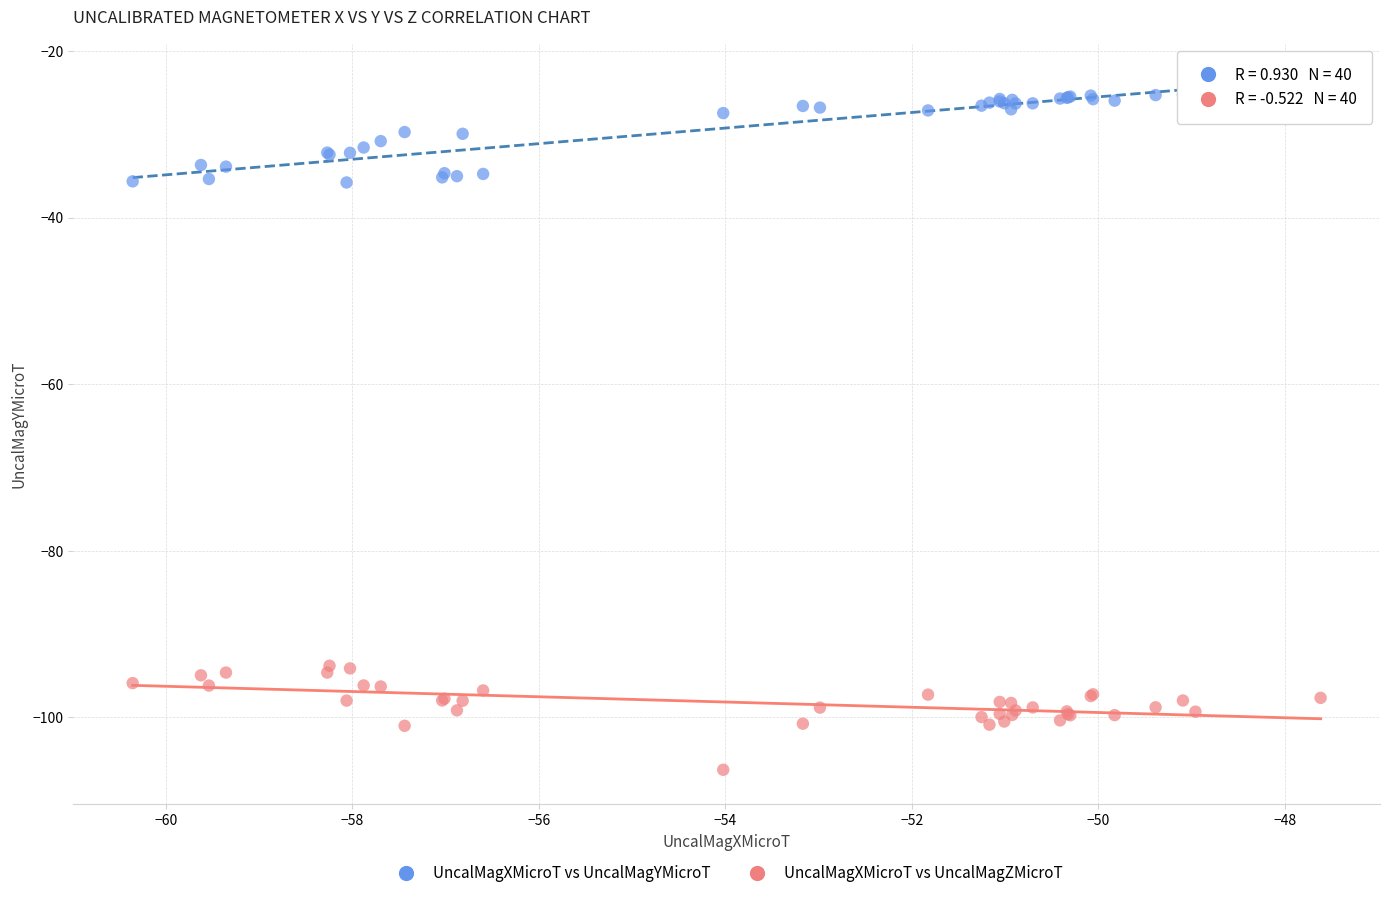

Which series contains the lowest Y value?

UncalMagXMicroT vs UncalMagZMicroT